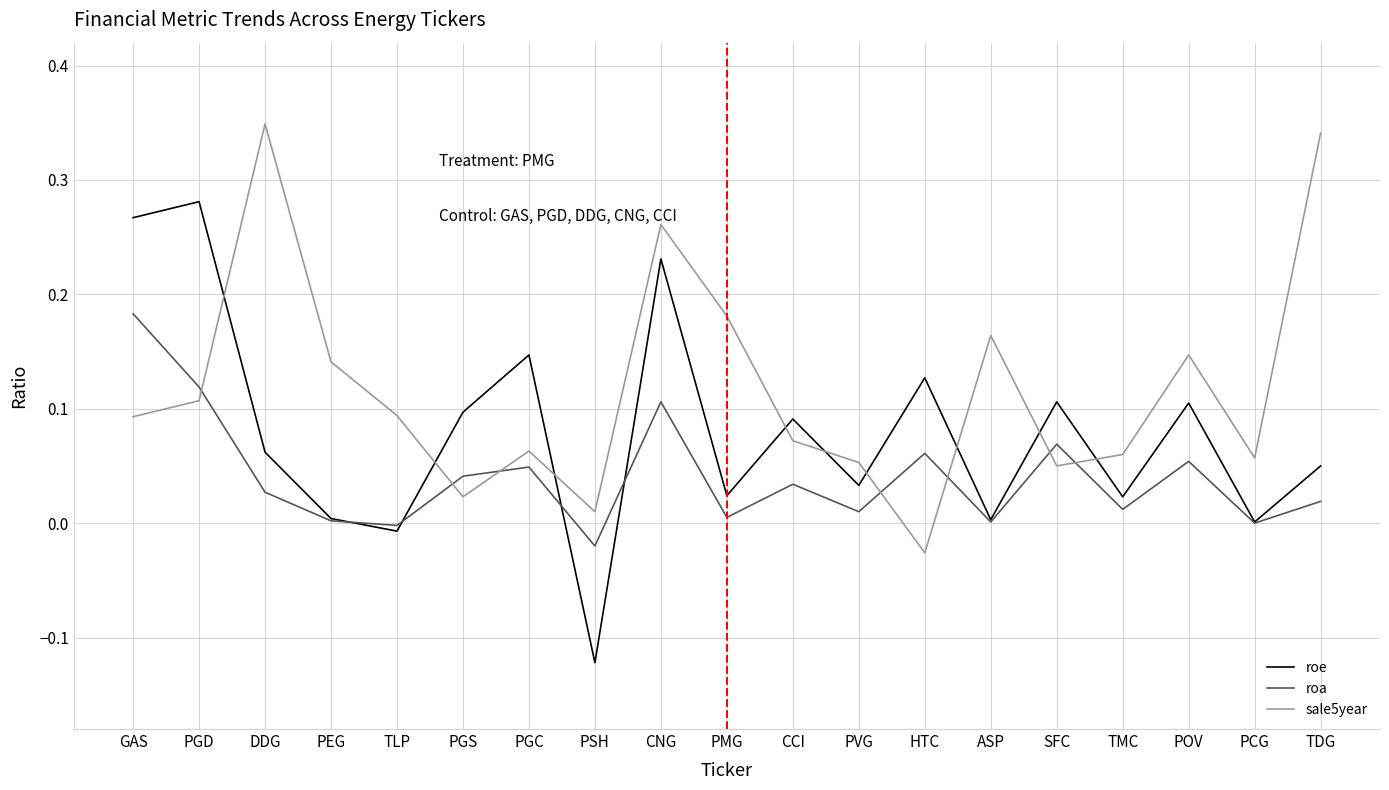

At which label does sale5year reach its minimum?

HTC